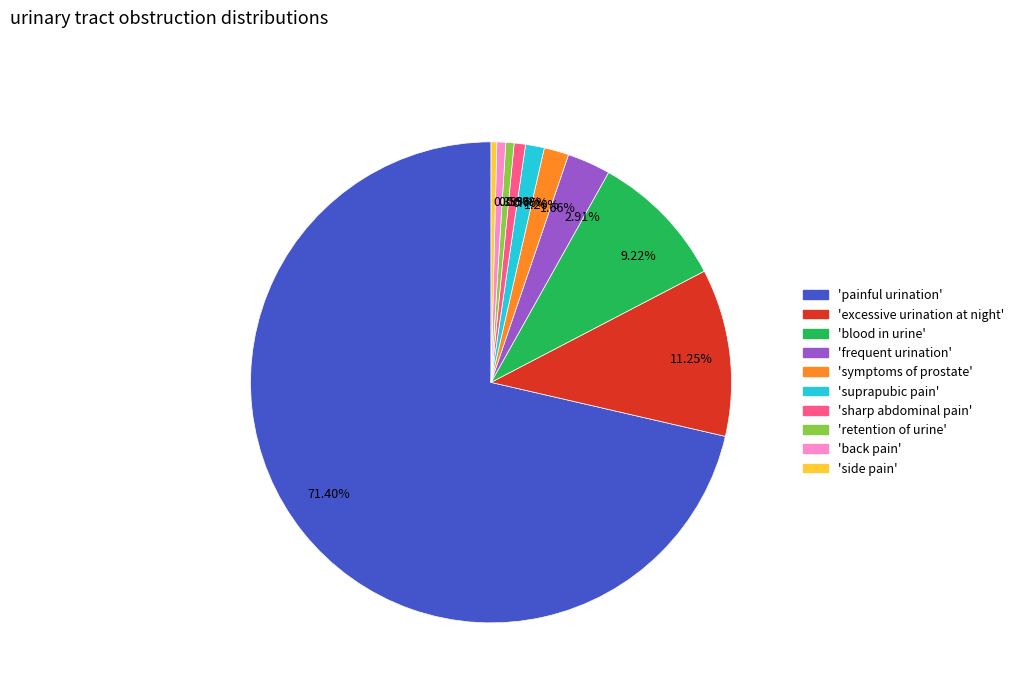

How many segments does this pie chart have?

10